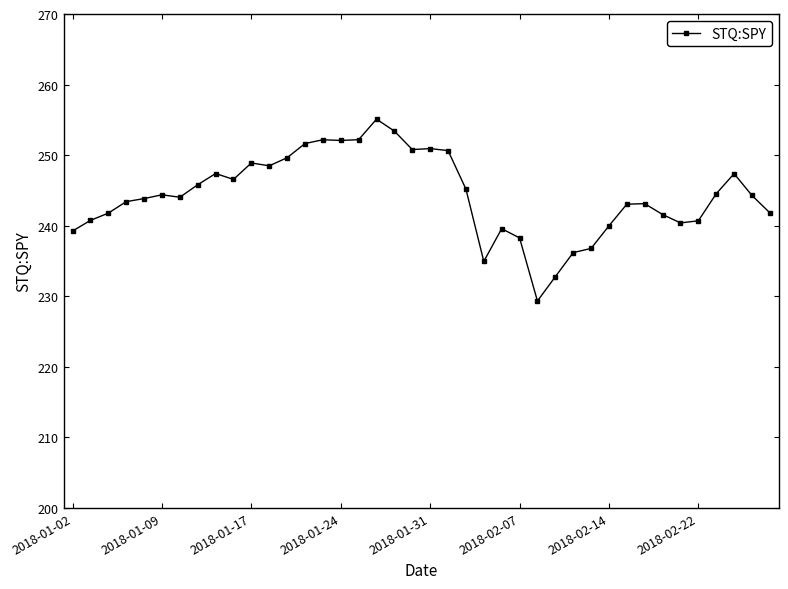

True or false: the data has more than 2 interior local peaks.

True